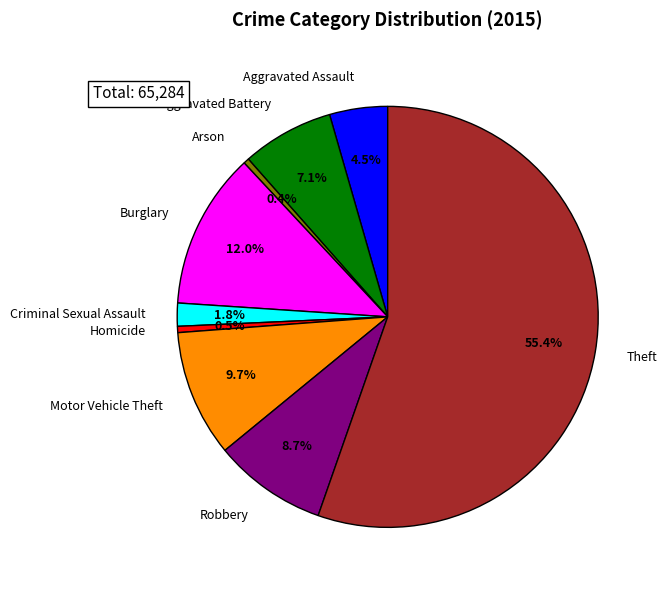

How many slices are in this pie chart?

9